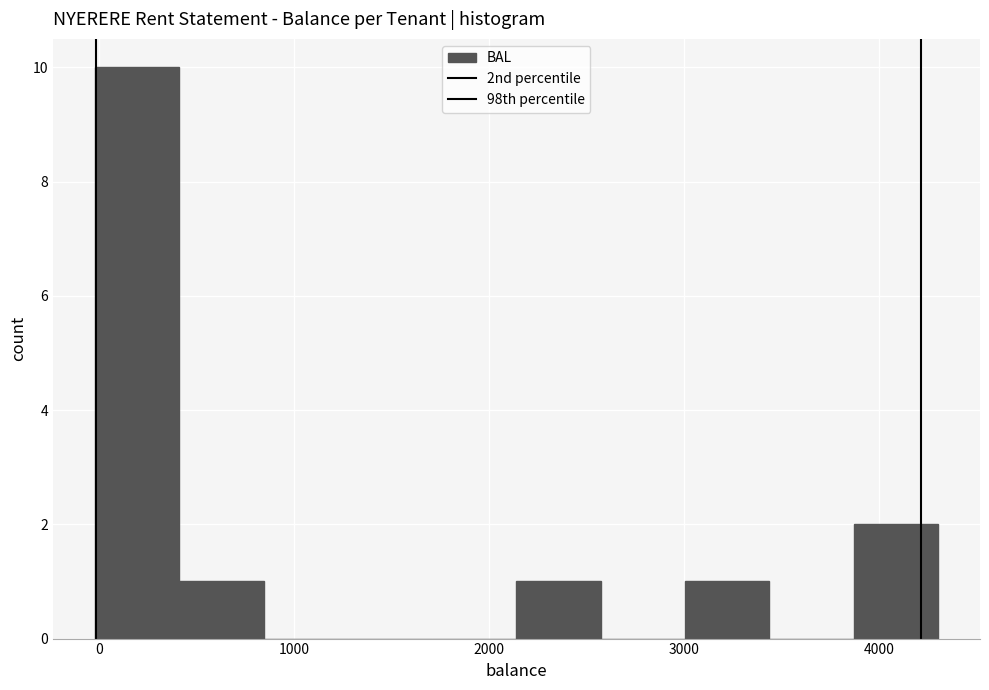

Over which range of the x-axis is the bar tallest?

0 to 400